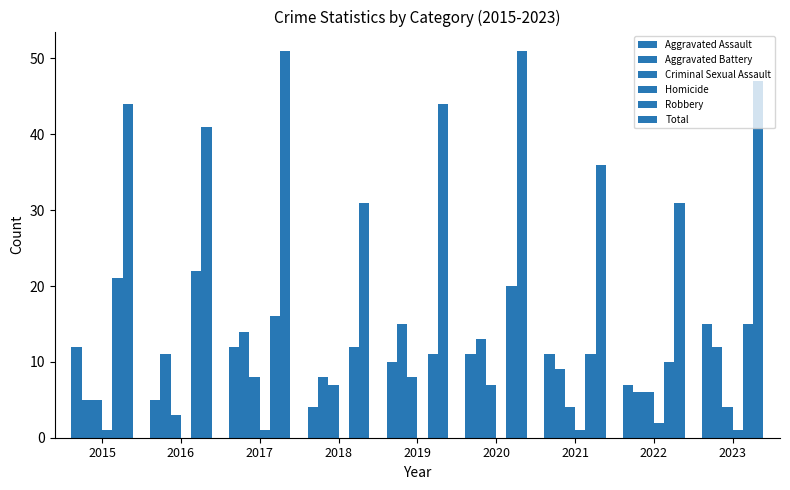

Does the chart contain stacked bars?

No